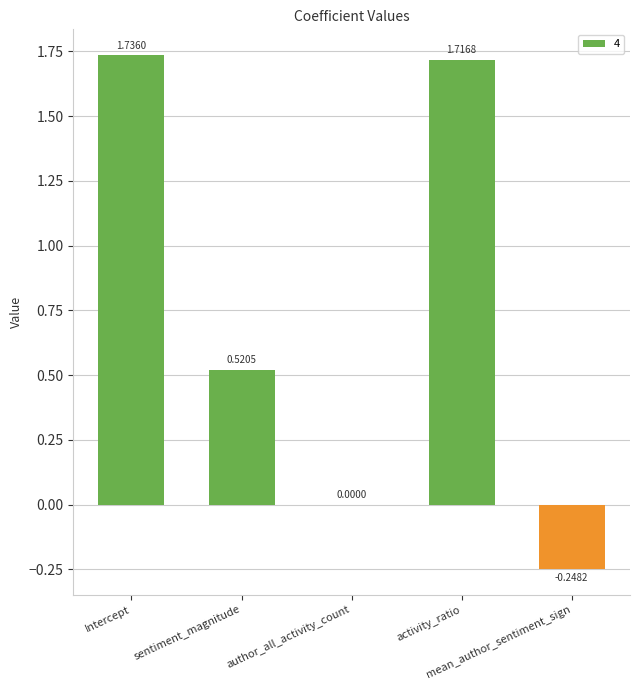

What is the sum of all values?

3.7